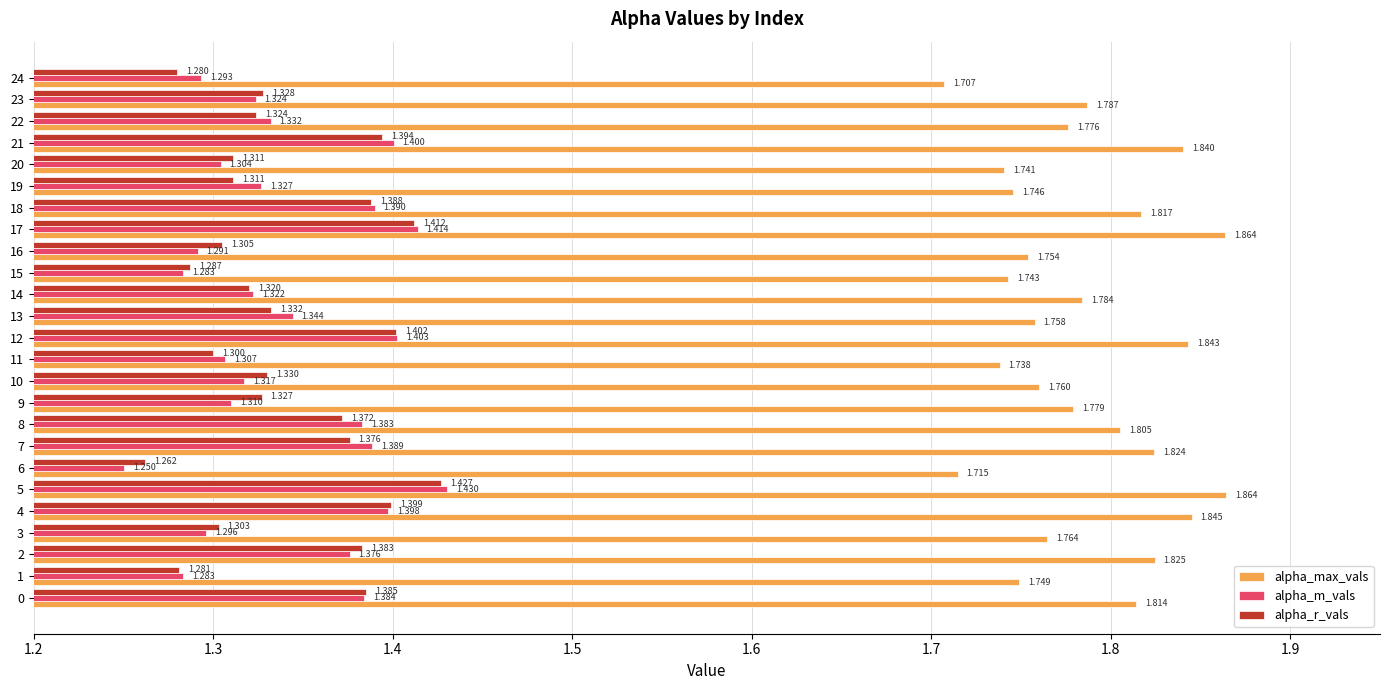

At 3, list the series in order from smallest to largest.

alpha_m_vals, alpha_r_vals, alpha_max_vals